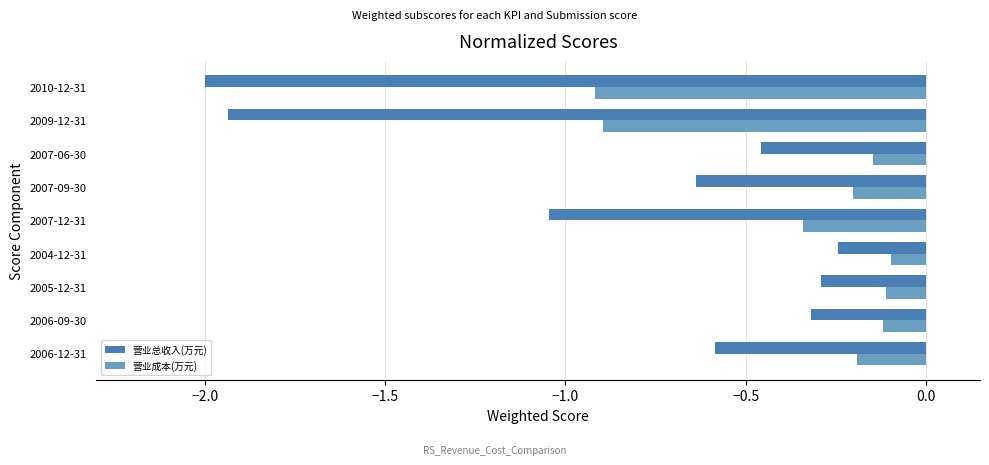

Which label corresponds to the smallest value in the chart?

2010-12-31